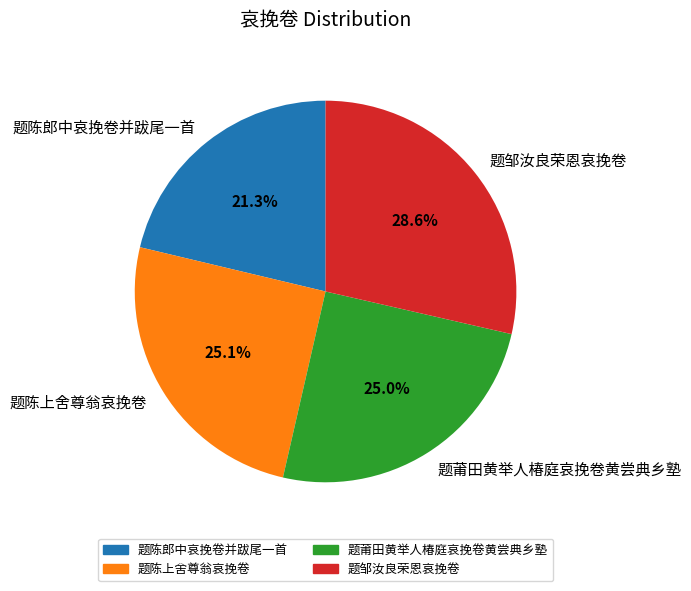

What is the smallest slice in the pie chart?

题陈郎中哀挽卷并跋尾一首